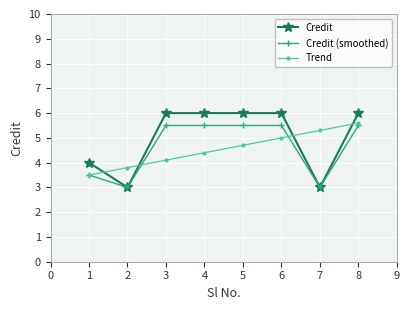

What is the total value across all series at 1?

11.0